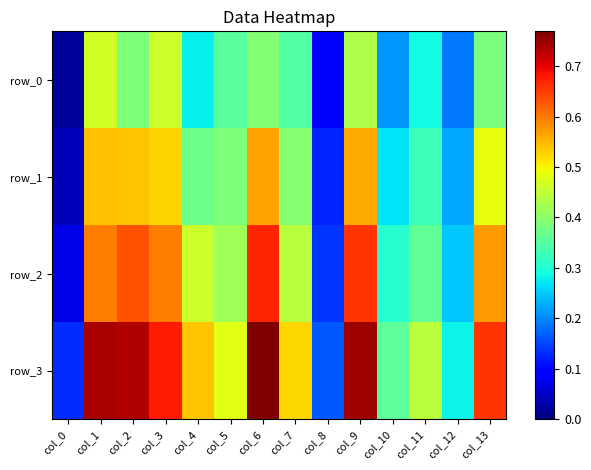

At which category does the chart reach its peak across all series?

col_6